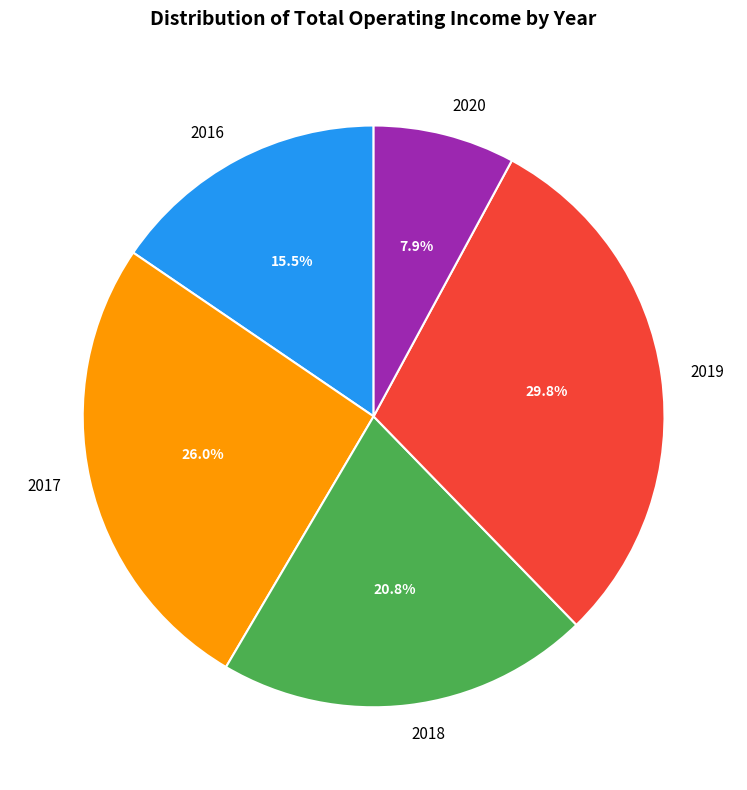

What is the largest slice in the pie chart?

2019